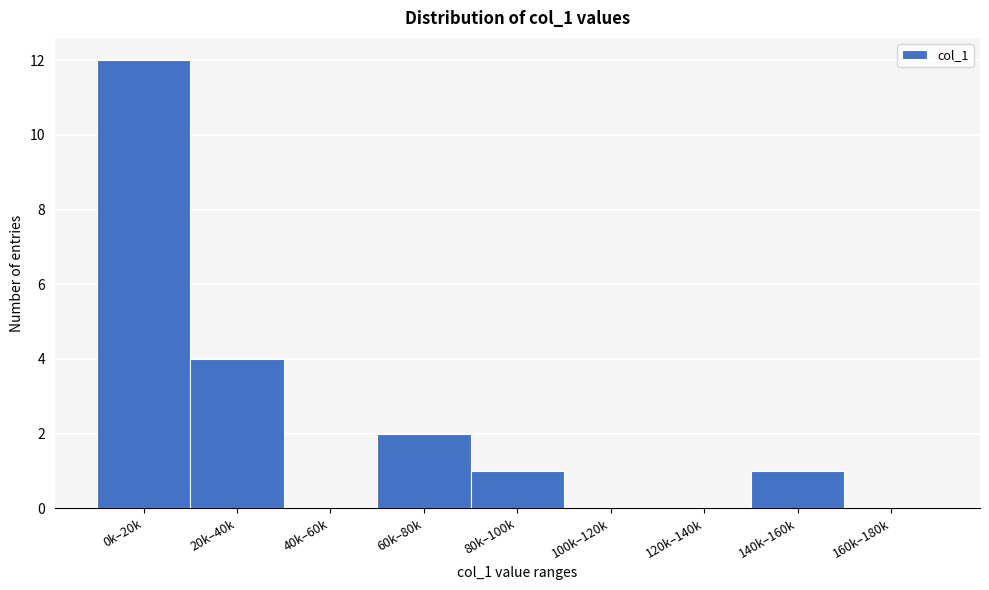

Reading right to left, extract all data points from this chart.

160k–180k=0	140k–160k=1	120k–140k=0	100k–120k=0	80k–100k=1	60k–80k=2	40k–60k=0	20k–40k=4	0k–20k=12